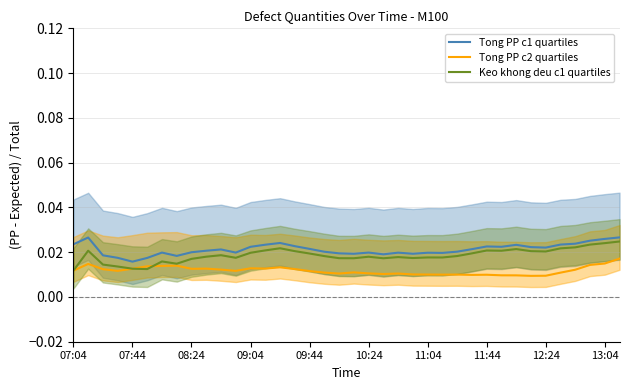

At which label does Tong PP c1 quartiles reach its minimum?

07:44